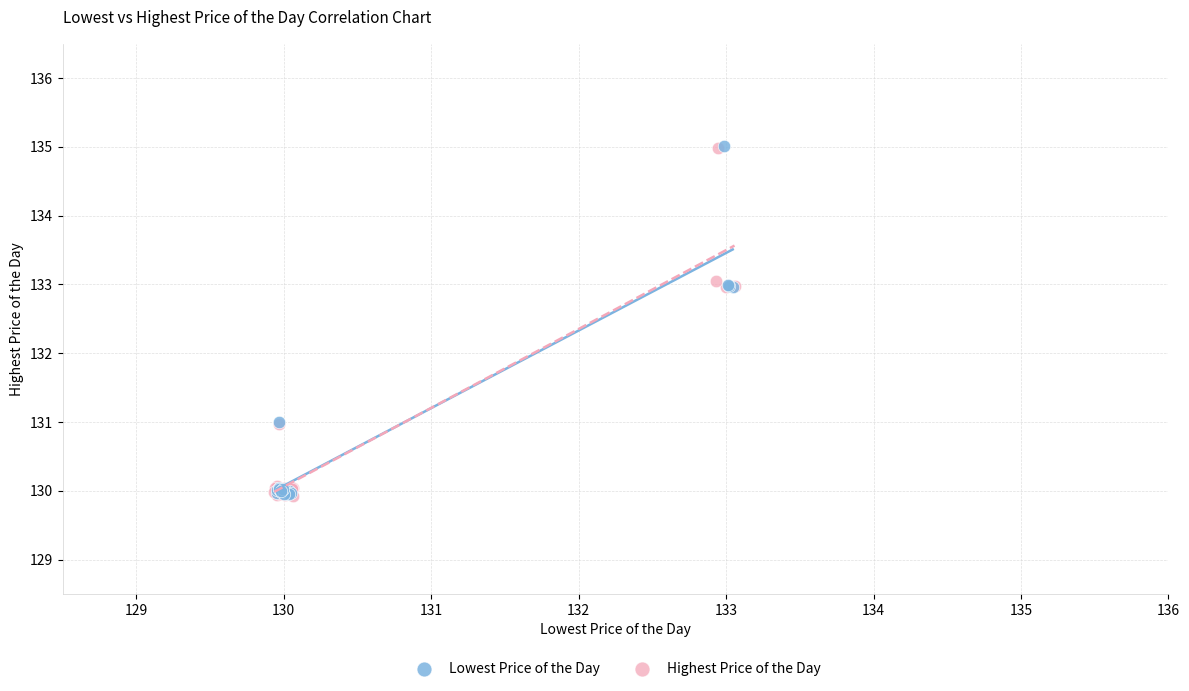

What are all the series names shown in the legend?

Lowest Price of the Day, Highest Price of the Day